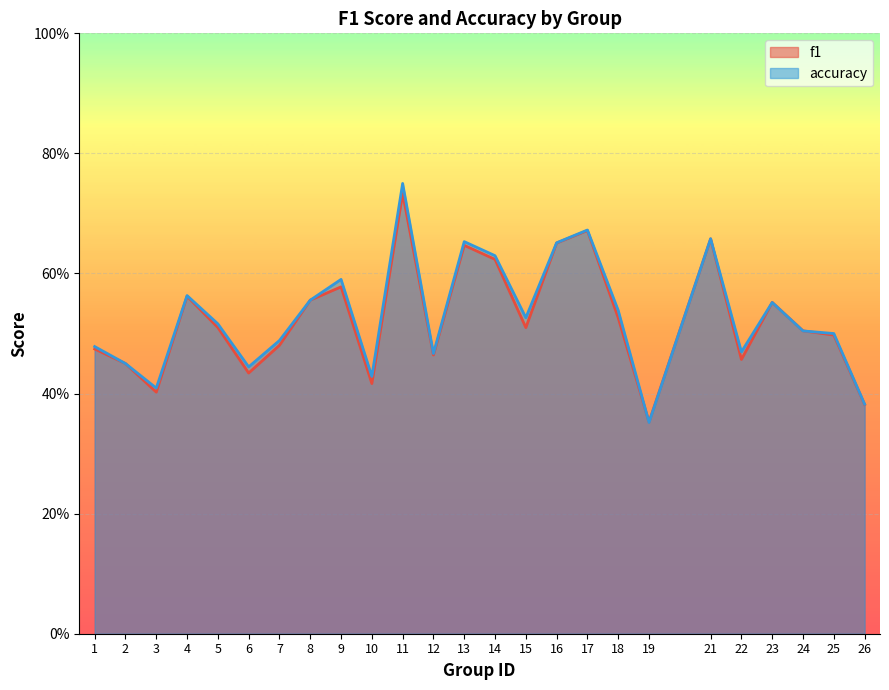

At which category does accuracy reach its first local peak?

4